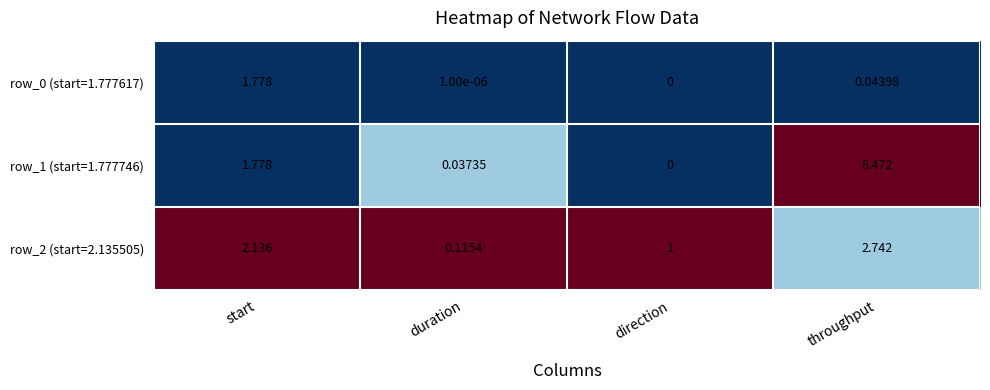

At which category does the chart reach its minimum across all series?

direction